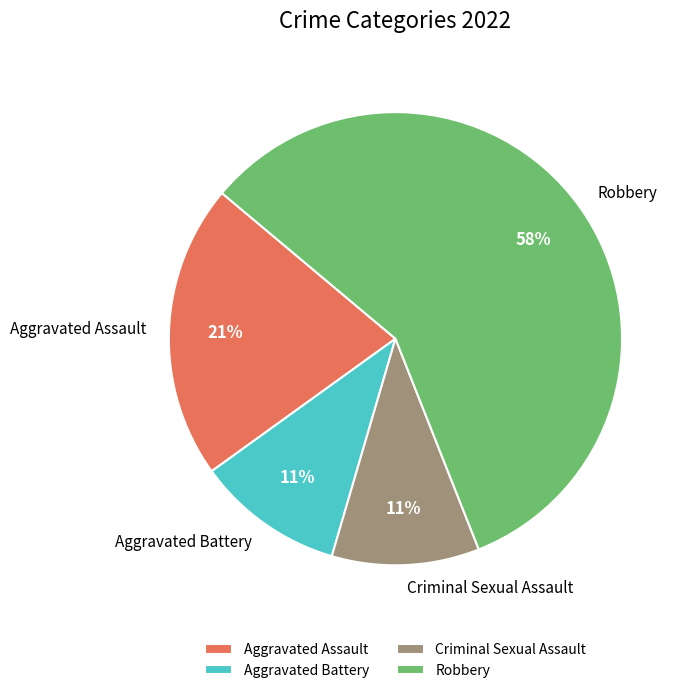

The Robbery slice represents 65% of the pie. True or false?

False